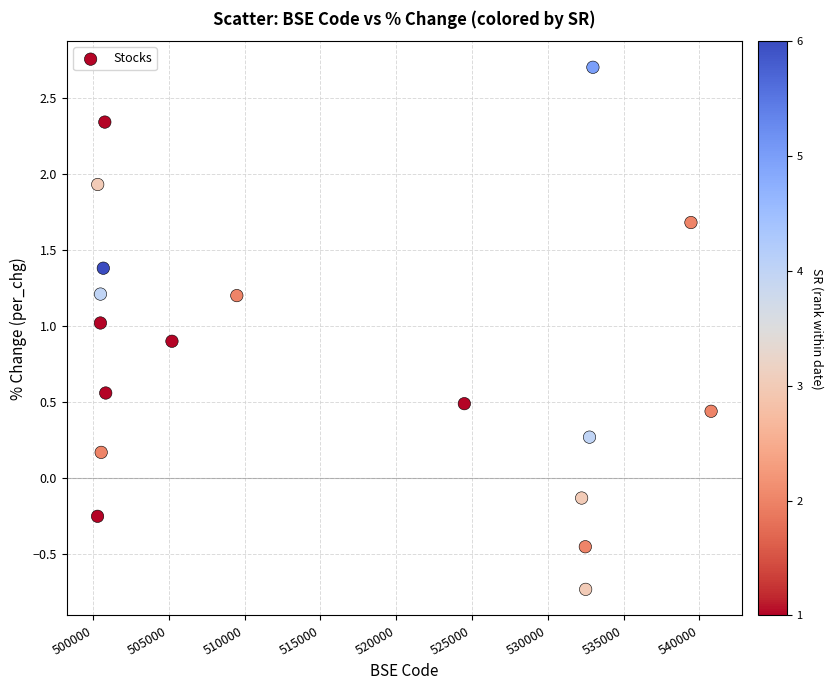

What is the range of Y values (max minus min)?

3.4